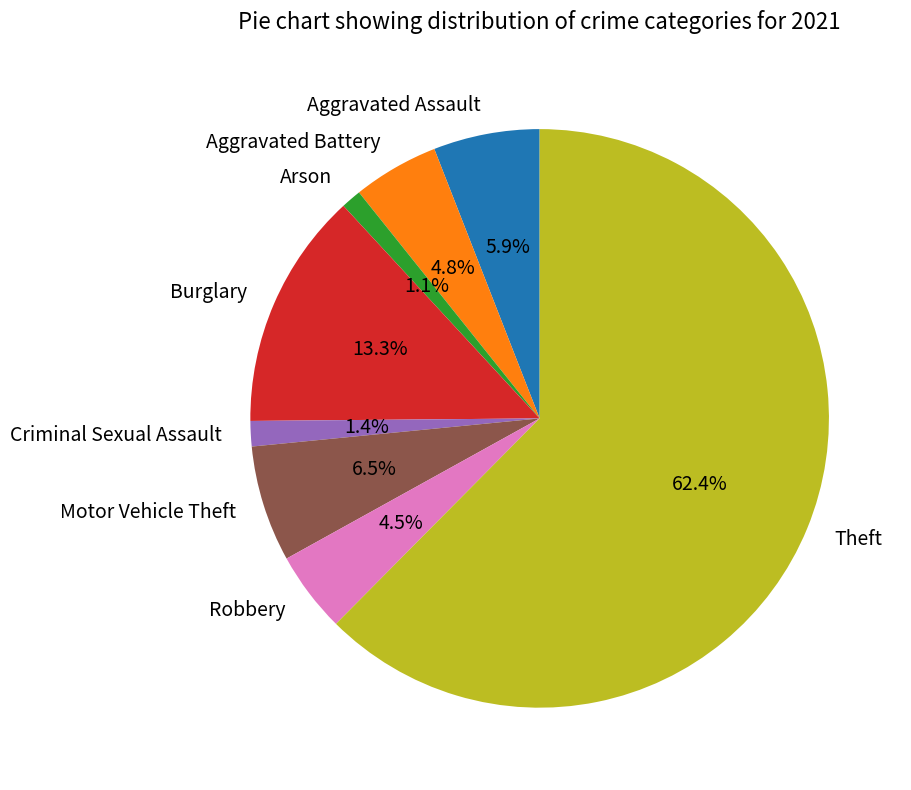

To the nearest percent, what percentage of the pie is Aggravated Battery?

5%